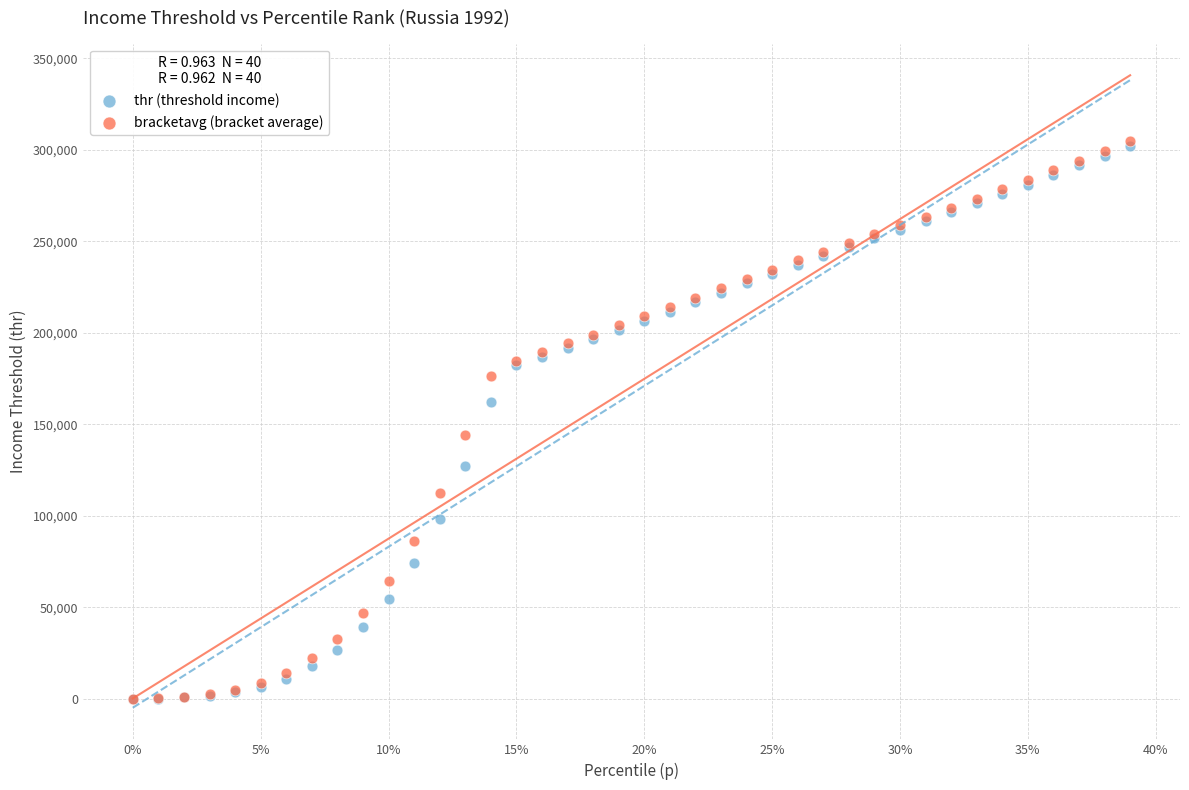

In the thr (threshold income) series, what Y value is closest to 150845?

161971.1